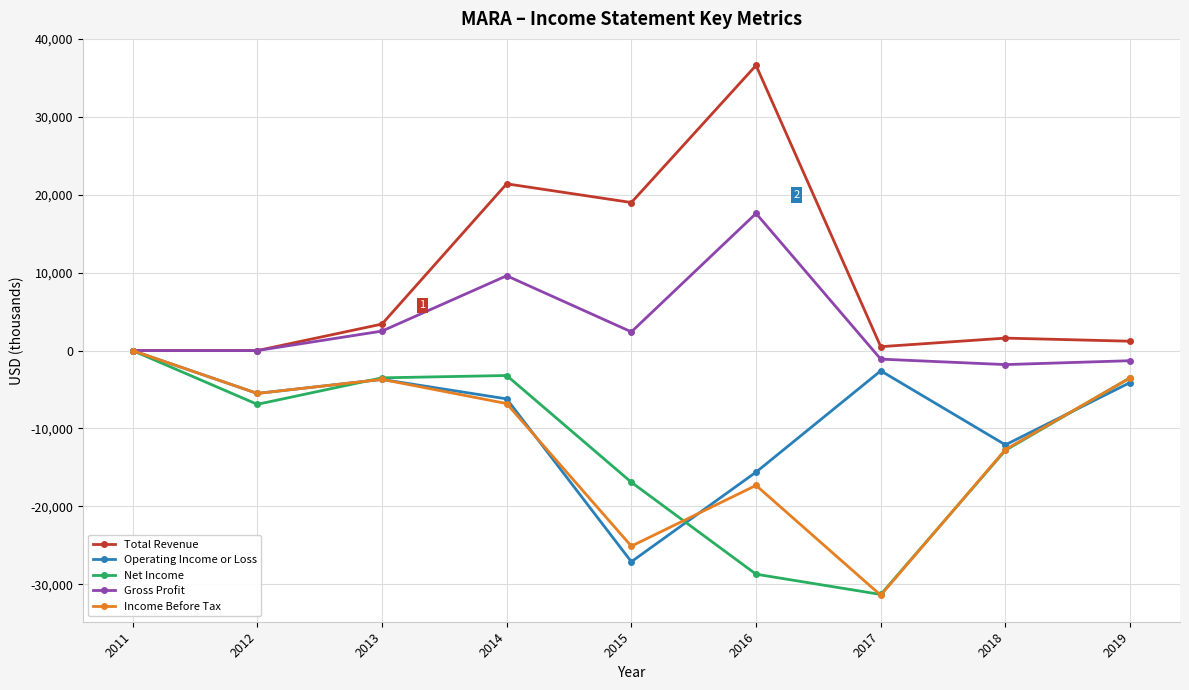

Is it true that Gross Profit equals 0 at 2011?

True